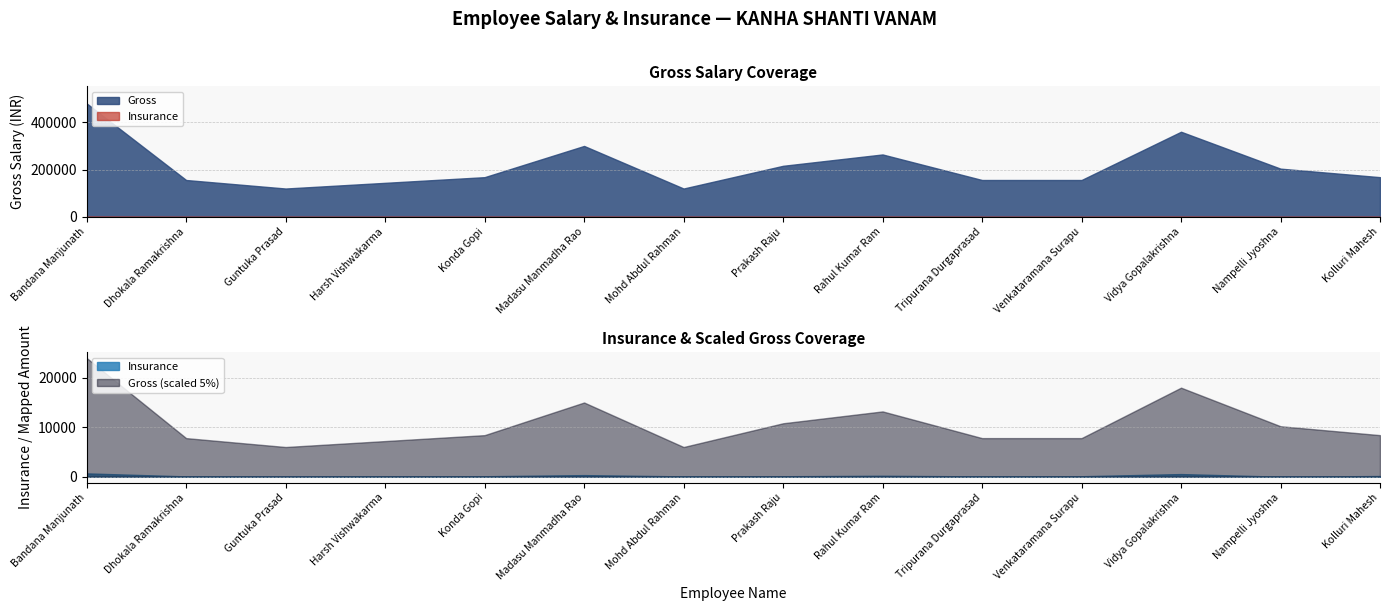

How many data points does each series have?

14